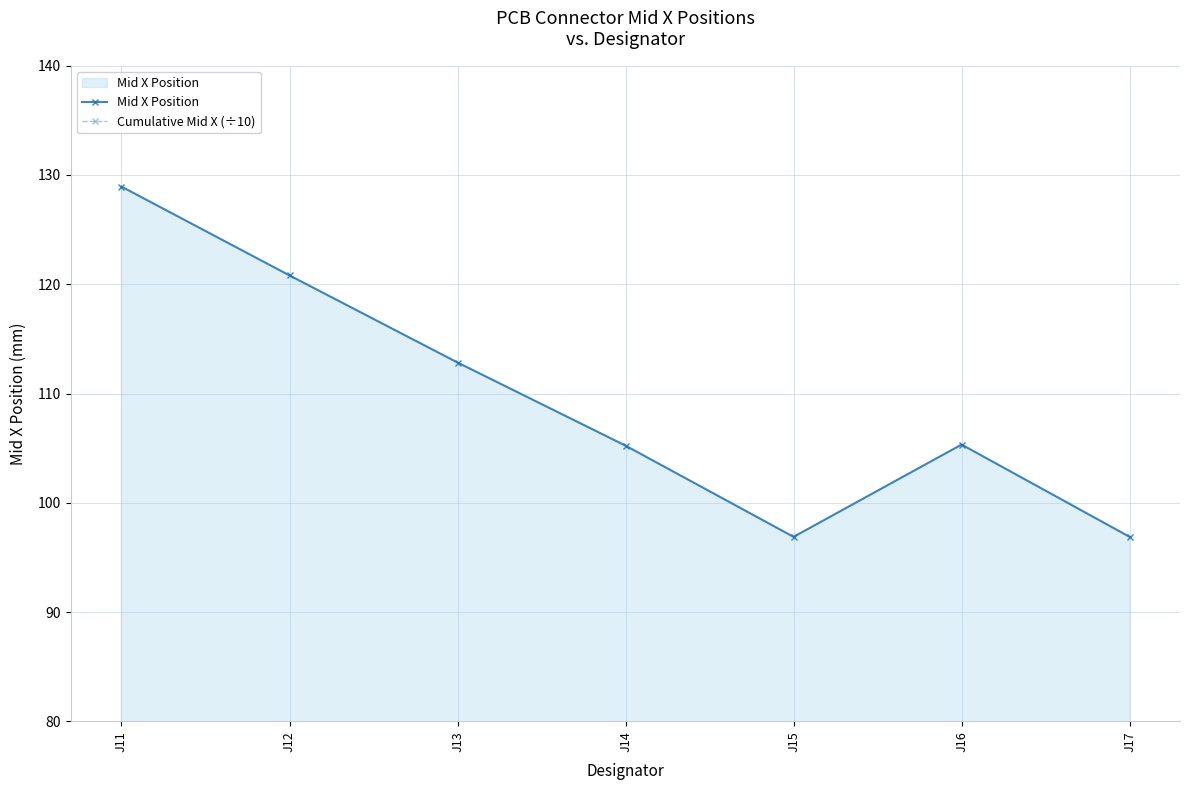

True or false: Mid X Position and Cumulative Mid X (÷10) cross at least once.

False